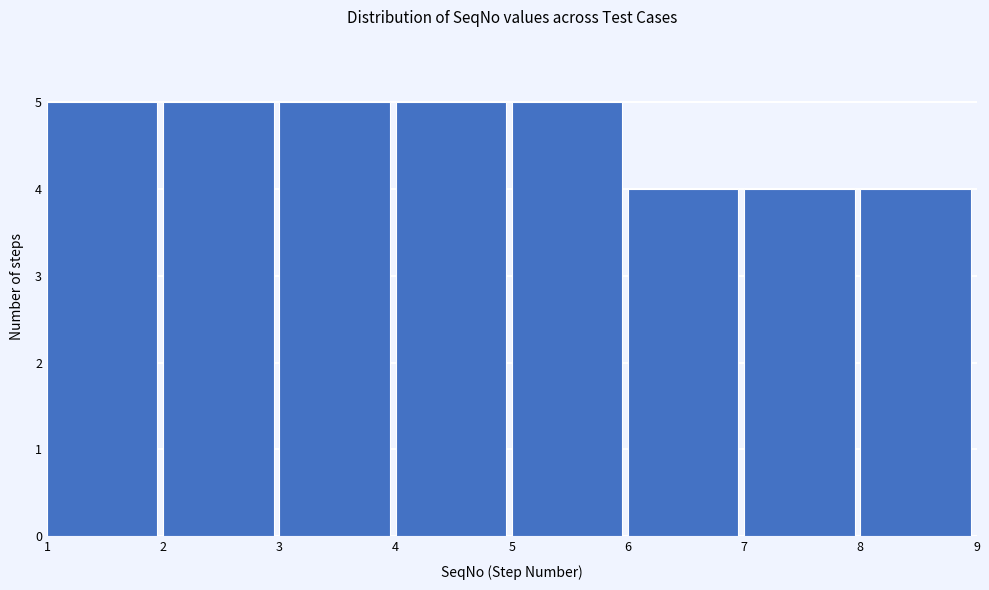

Reading left to right, list every bar in this chart as the range it spans on the x-axis followed by its height. The values are not printed on the chart, so give them approximately, as read against the axis.

1 to 2: 5
2 to 3: 5
3 to 4: 5
4 to 5: 5
5 to 6: 5
6 to 7: 4
7 to 8: 4
8 to 9: 4